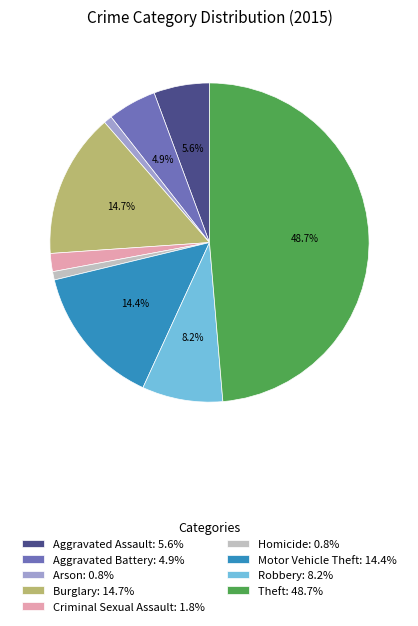

Do Homicide and Aggravated Assault together represent more than half of the pie?

No